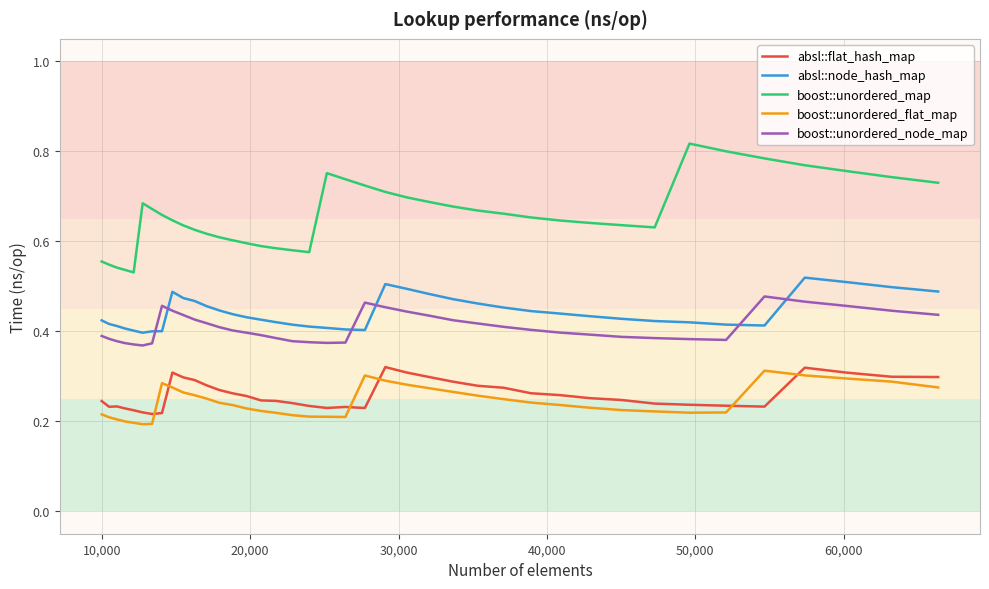

Which series has the largest range (max minus min)?

boost::unordered_map